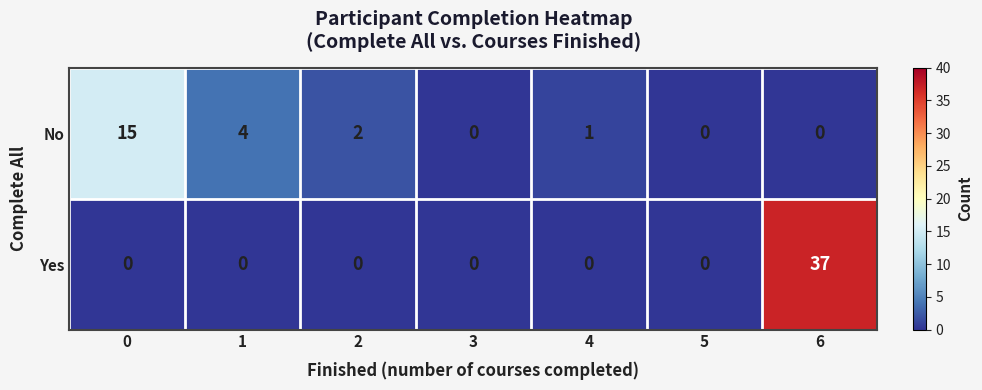

Reading left to right, extract all data points from this chart.

No: 0=15	1=4	2=2	3=0	4=1	5=0	6=0
Yes: 0=0	1=0	2=0	3=0	4=0	5=0	6=37